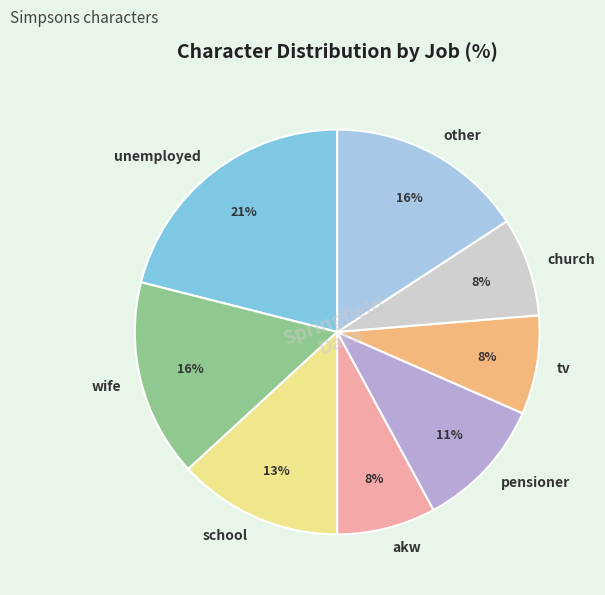

Between tv and wife, which is larger?

wife